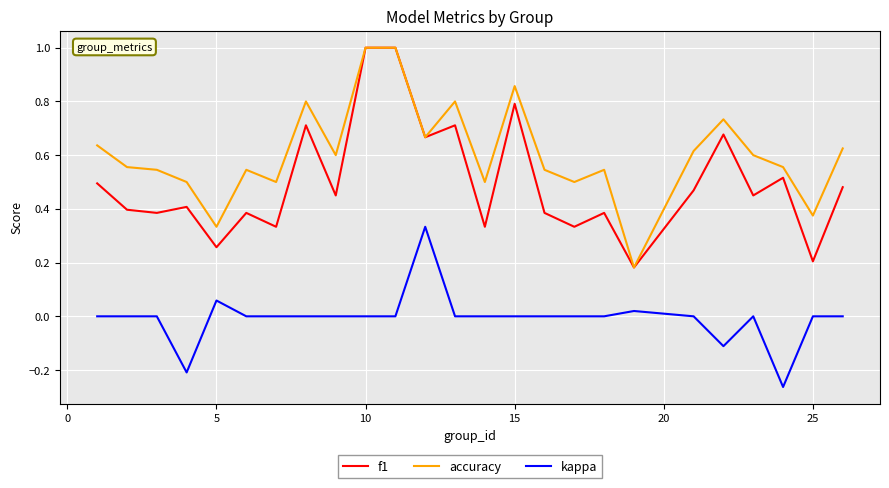

True or false: kappa and f1 cross at least once.

False